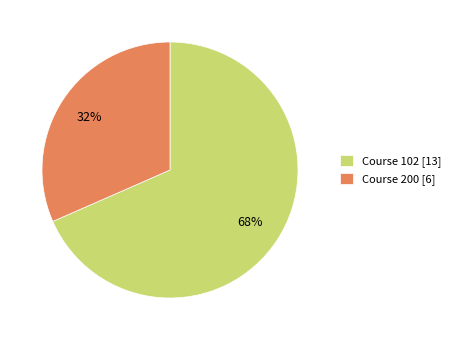

Which has a higher value, Course 200 [6] or Course 102 [13]?

Course 102 [13]